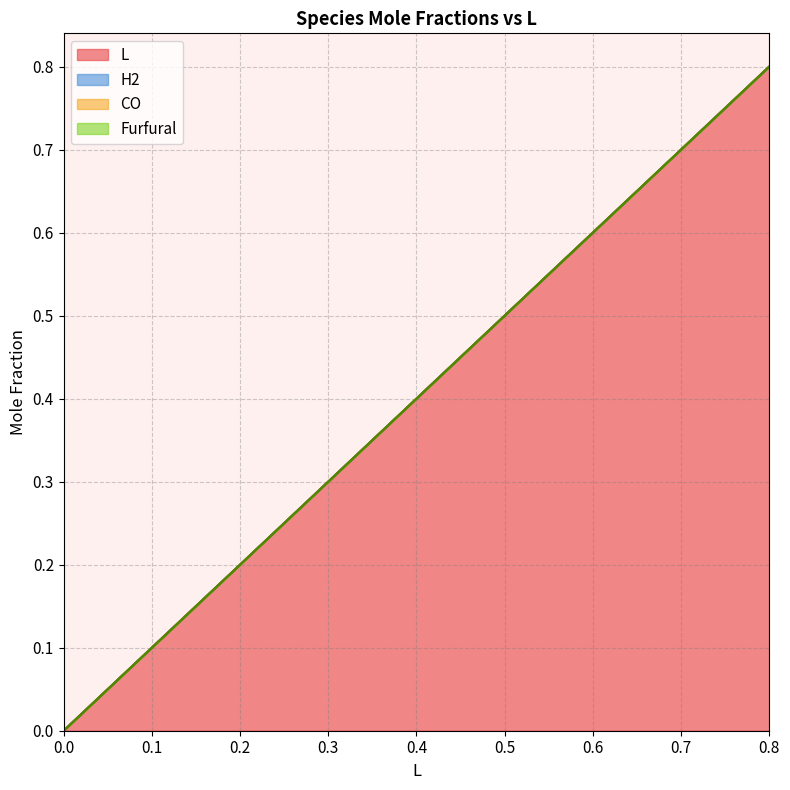

List the series in order of their peak value, lowest first.

H2, CO, Furfural, L